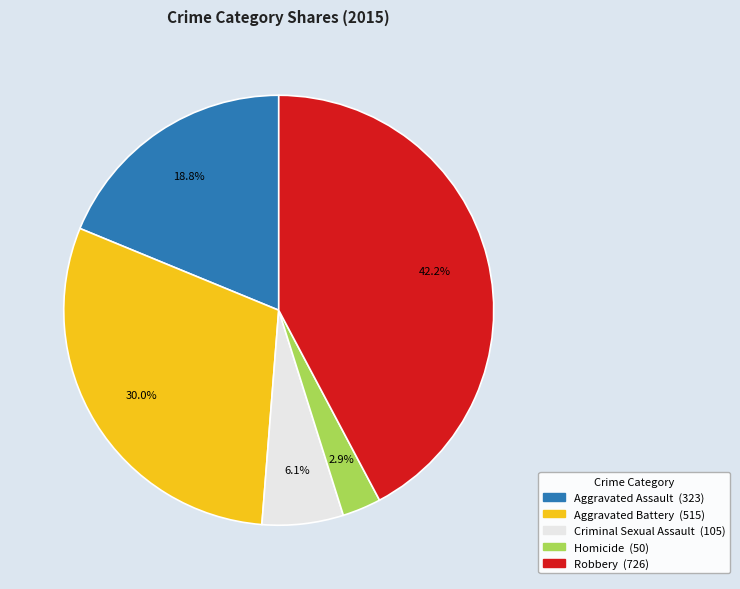

Does any single category account for the majority?

No